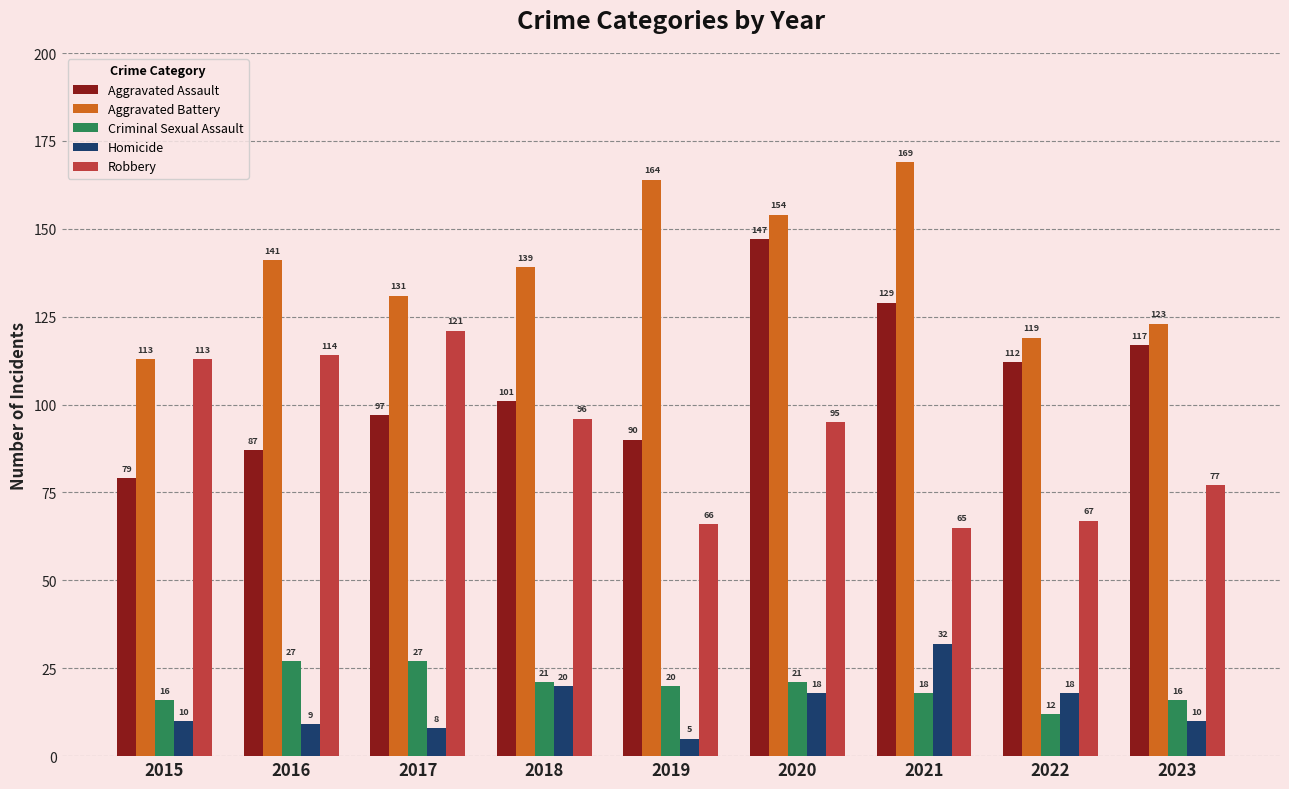

What is the total value across all series at 2021?

413